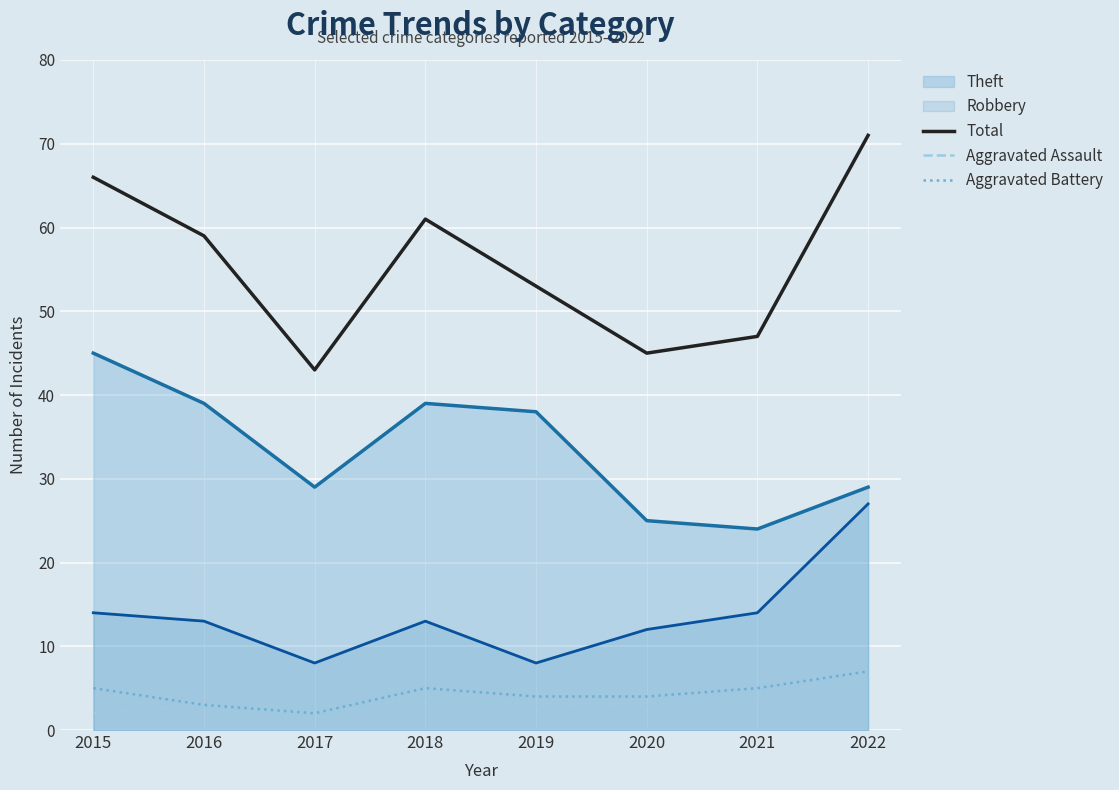

What is the difference between the maximum and second lowest values in the Aggravated Battery series?

4